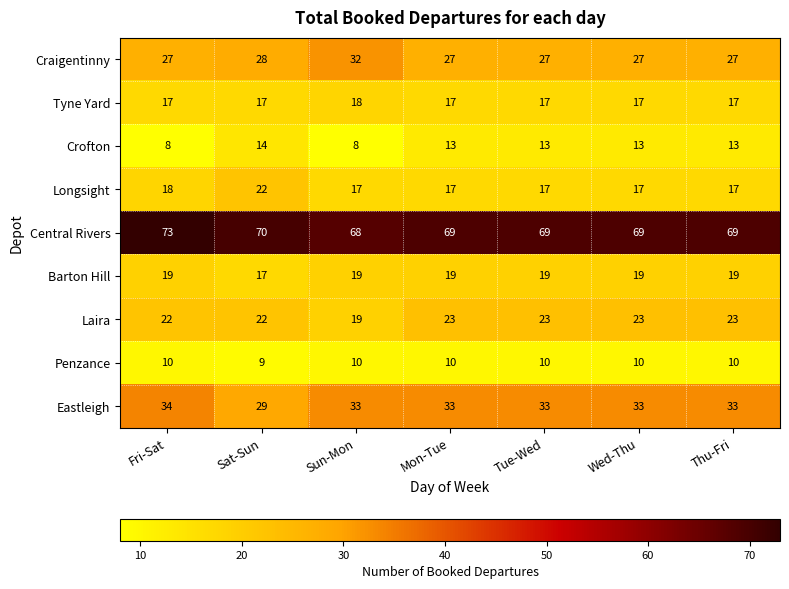

Count the Laira values in the range 22 to 23.

6